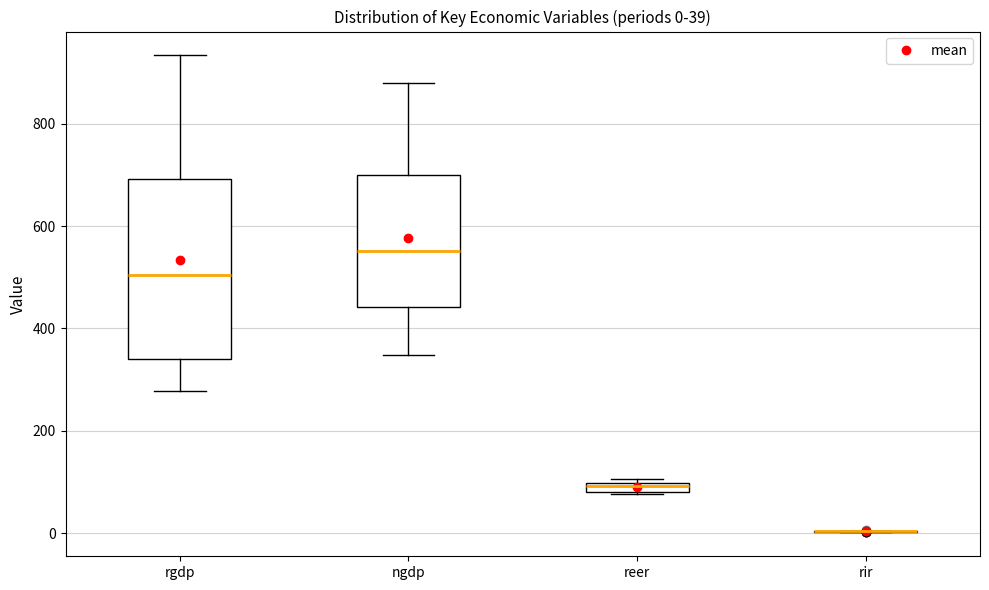

Comparing the boxes themselves (not the whiskers), which one is the tallest?

rgdp